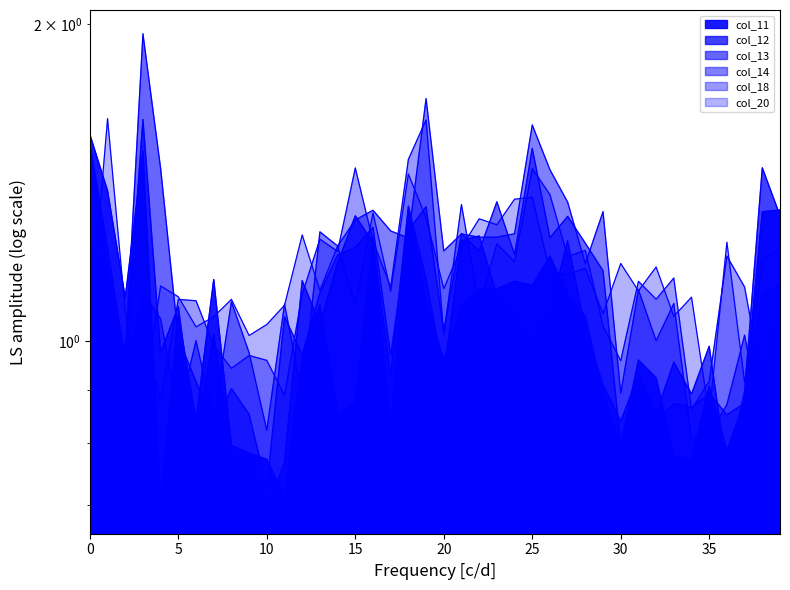

Between which two adjacent categories do col_12 and col_11 first intersect?

2 and 3